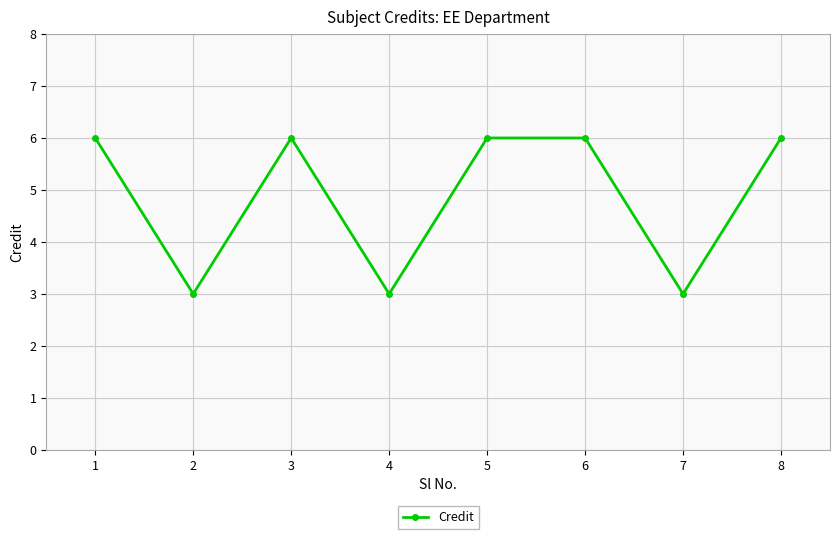

True or false: the data has more than 2 interior local peaks.

False